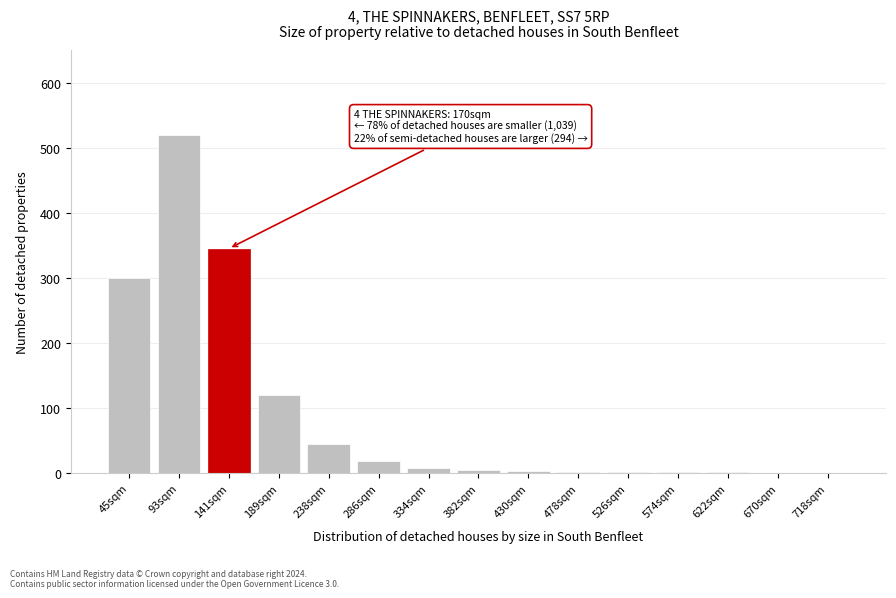

Which category has the highest value across all series?

93sqm